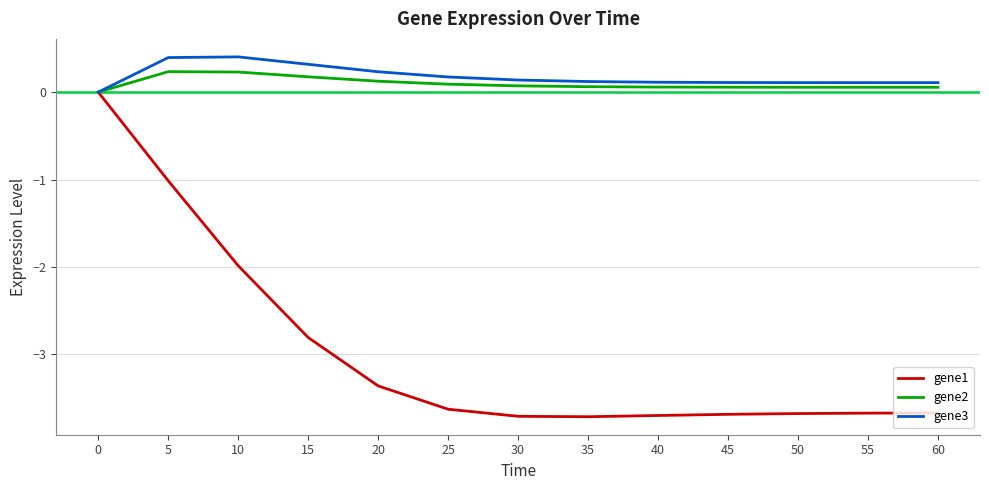

What is the average value of the gene3 series?

0.2